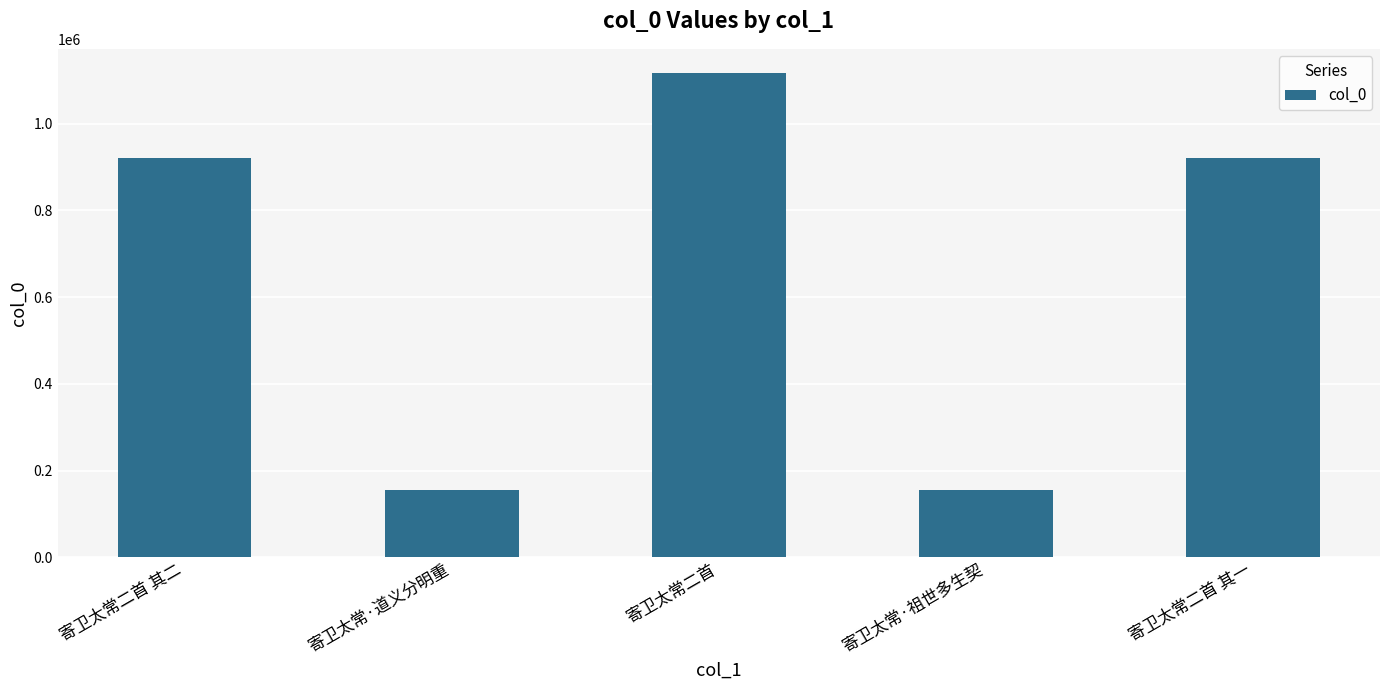

The value at 寄卫太常二首 其一 is 308522. True or false?

False